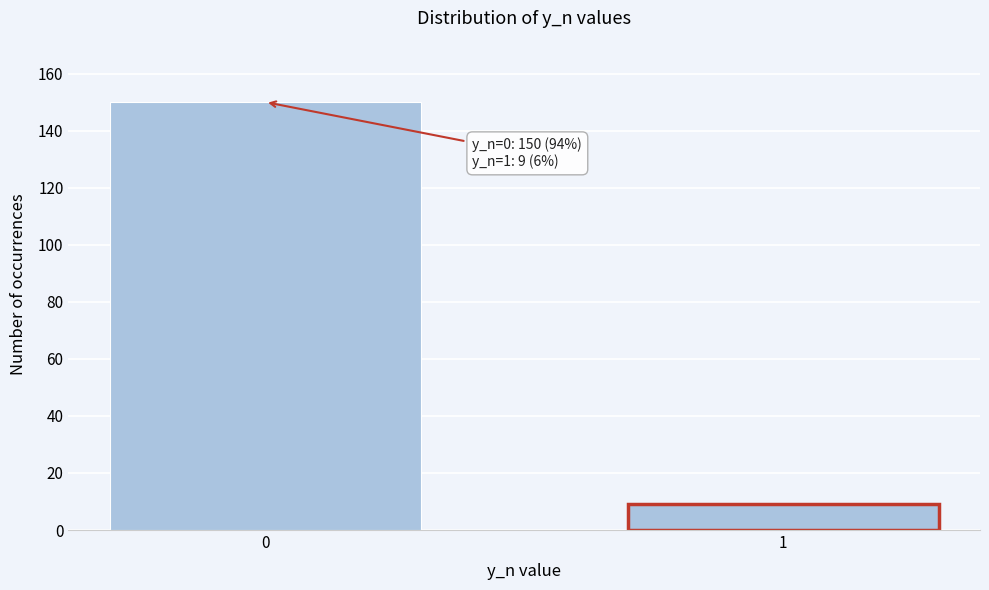

Reading left to right, transcribe all the data shown in this chart.

0=150	1=9